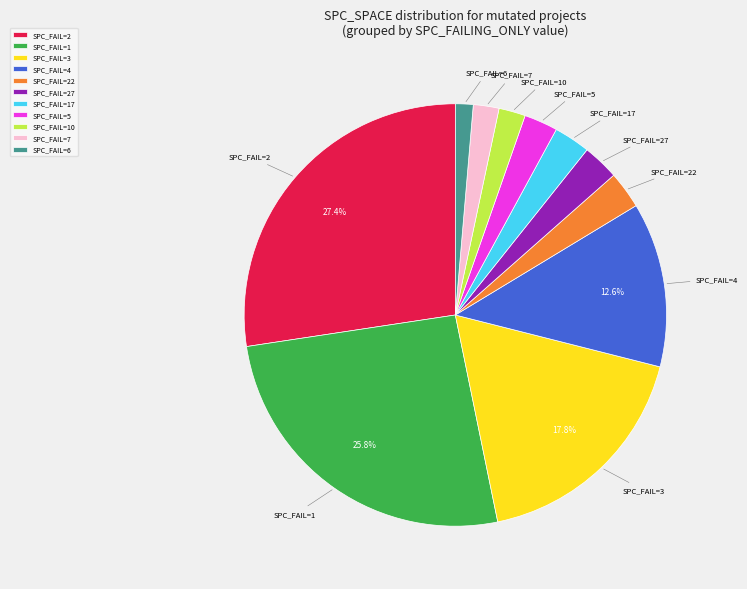

What is the largest slice in the pie chart?

SPC_FAIL=2